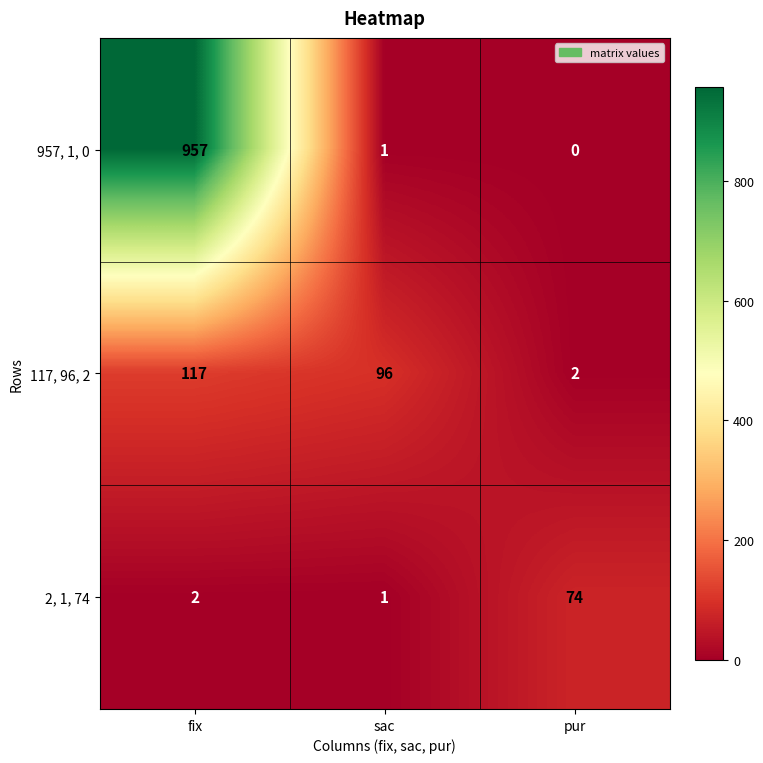

What is the spread (max minus min) of values at fix?

955